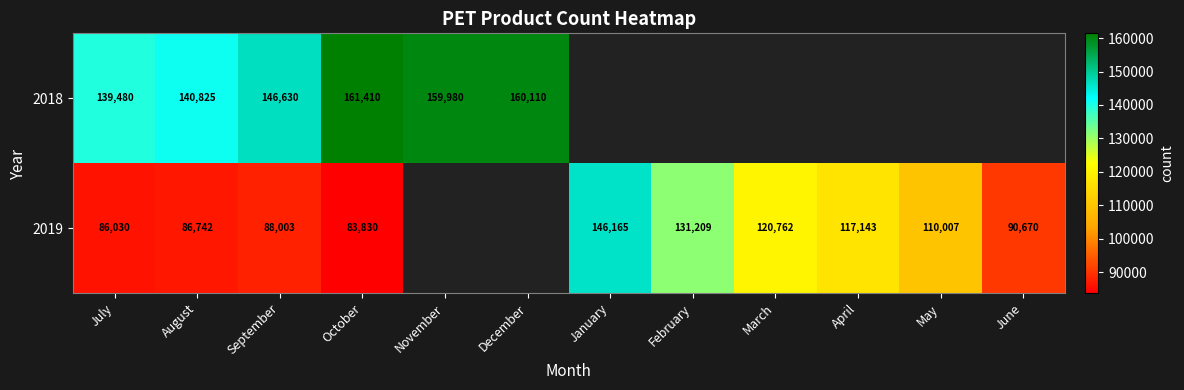

What is the spread (max minus min) of values at October?

77580